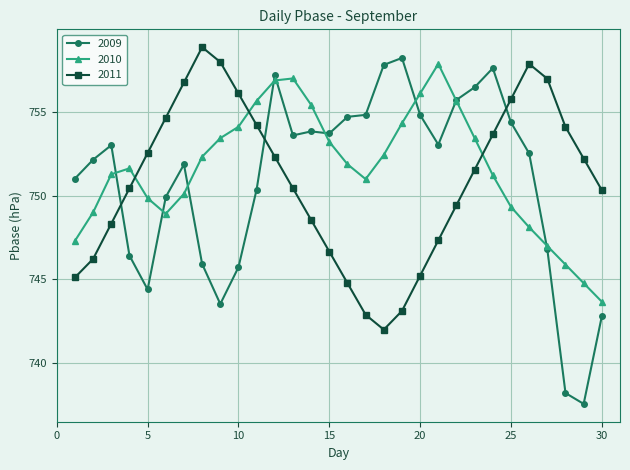

At how many categories does at least one series exceed 745?

30